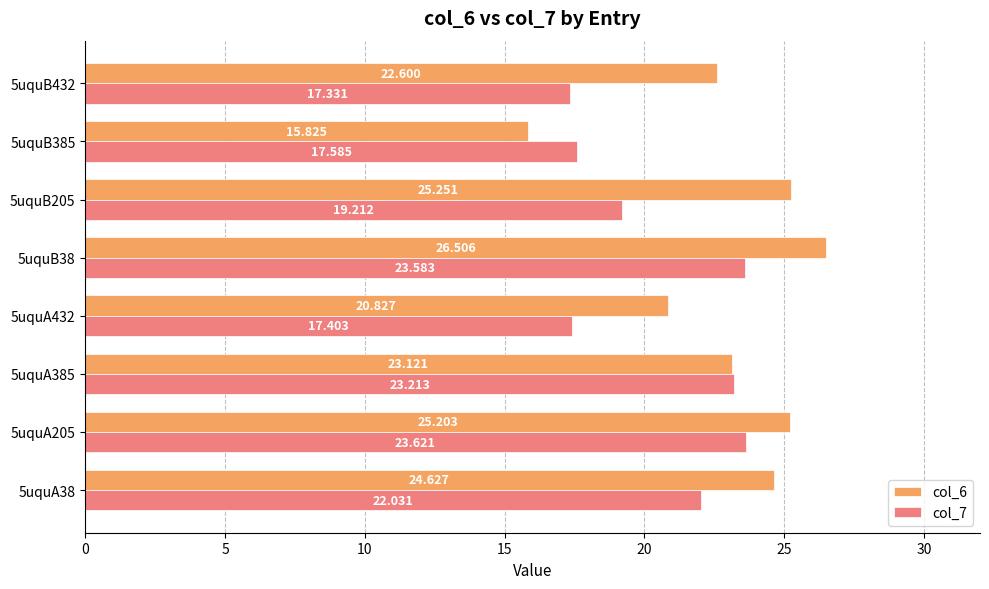

Is the value of col_7 at 5uquA38 greater than the value of col_6 at 5uquA432?

Yes